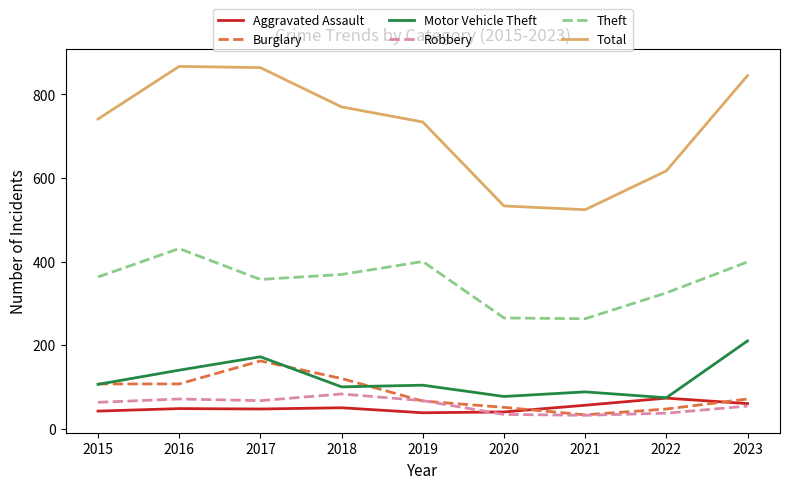

True or false: Robbery and Total intersect in this chart.

False